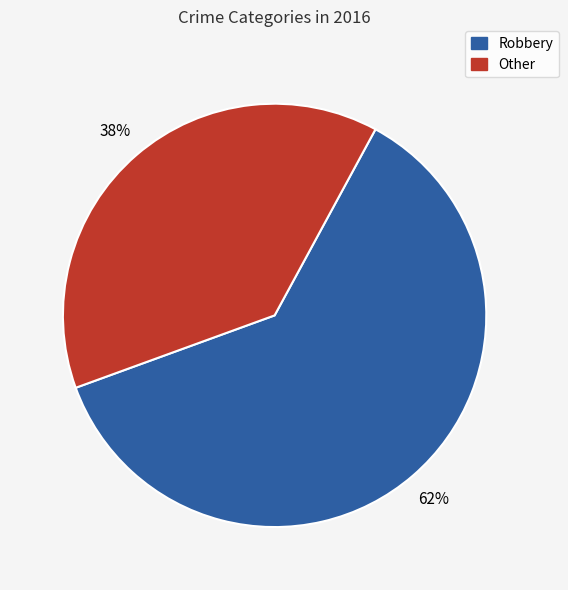

To the nearest percent, what is the average slice percentage?

50%